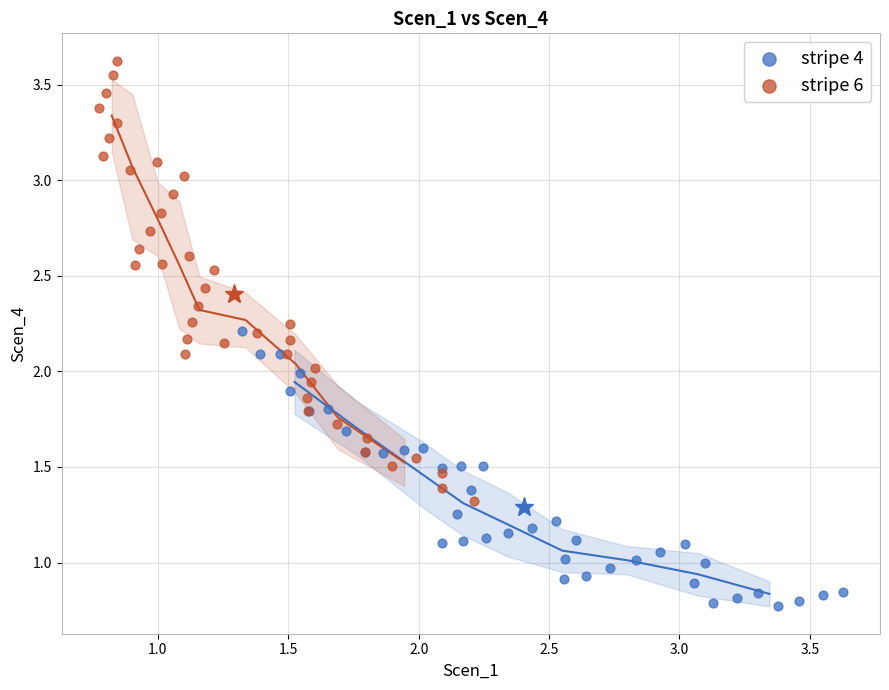

Which series contains the lowest Y value?

stripe 4